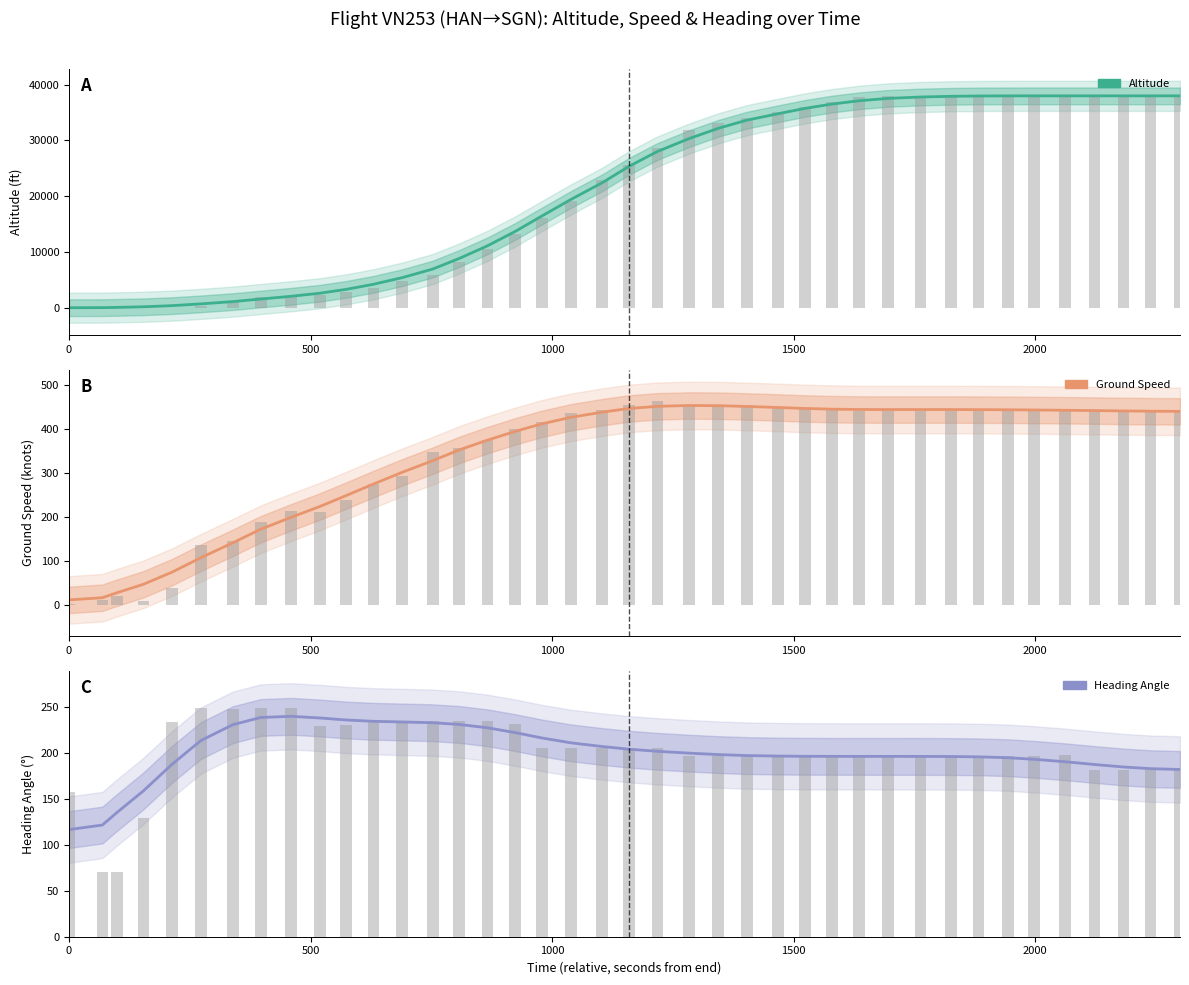

Which series has the largest range (max minus min)?

altitude